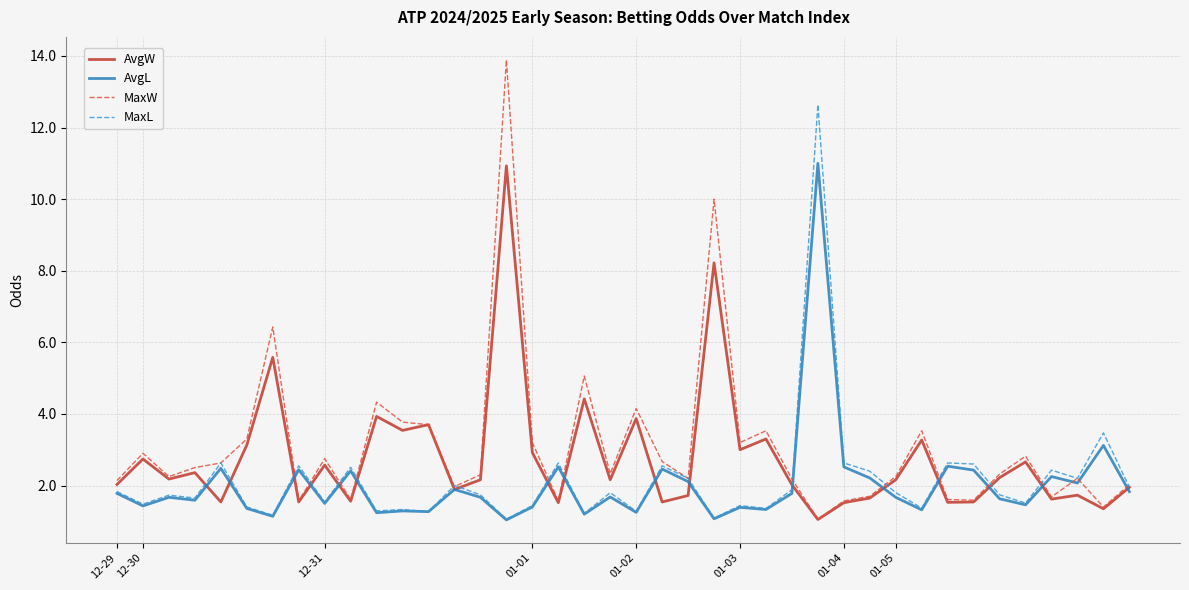

What is the maximum value shown in the chart?

13.9